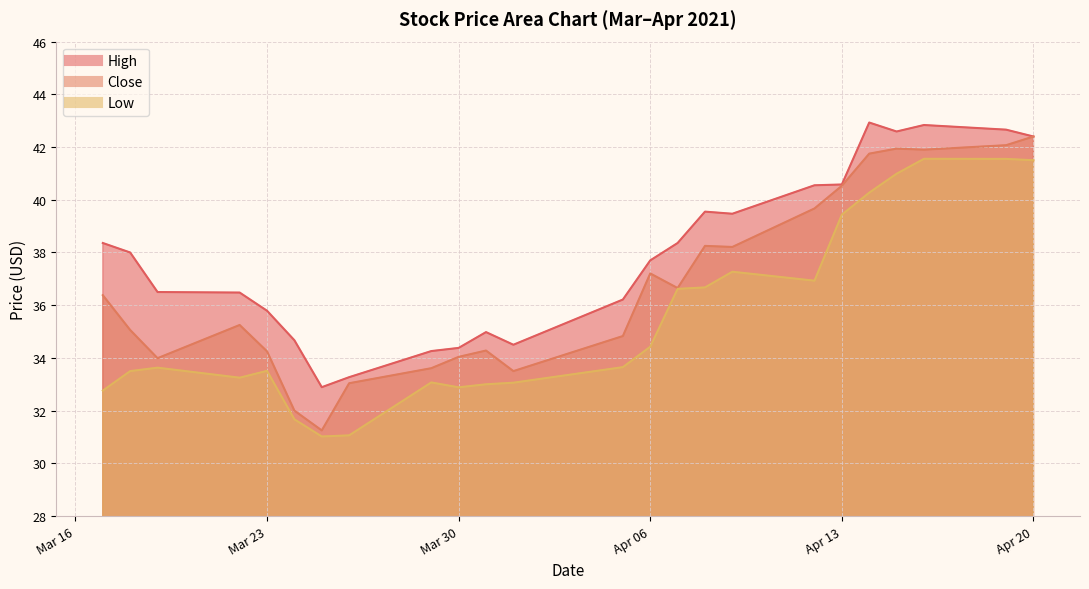

At which category does High reach its first local peak?

2021-03-31